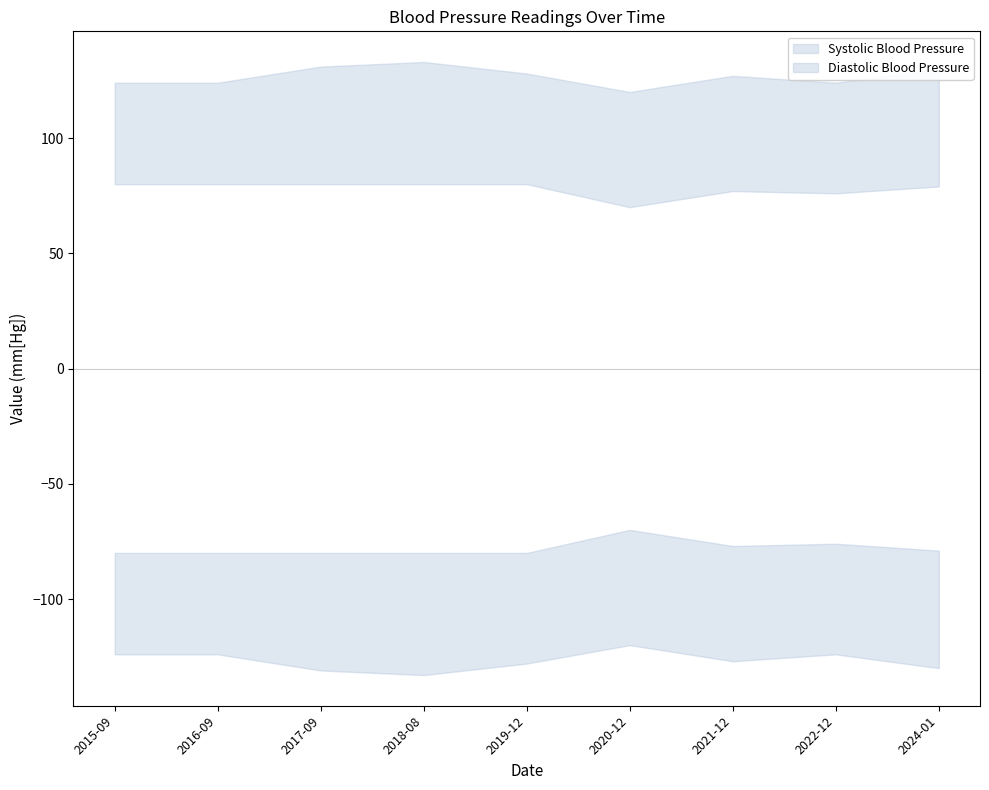

Reading right to left, list all the values displayed in this chart.

Diastolic Blood Pressure: 79	76	77	70	80	80	80	80	80
Systolic Blood Pressure: 130	124	127	120	128	133	131	124	124